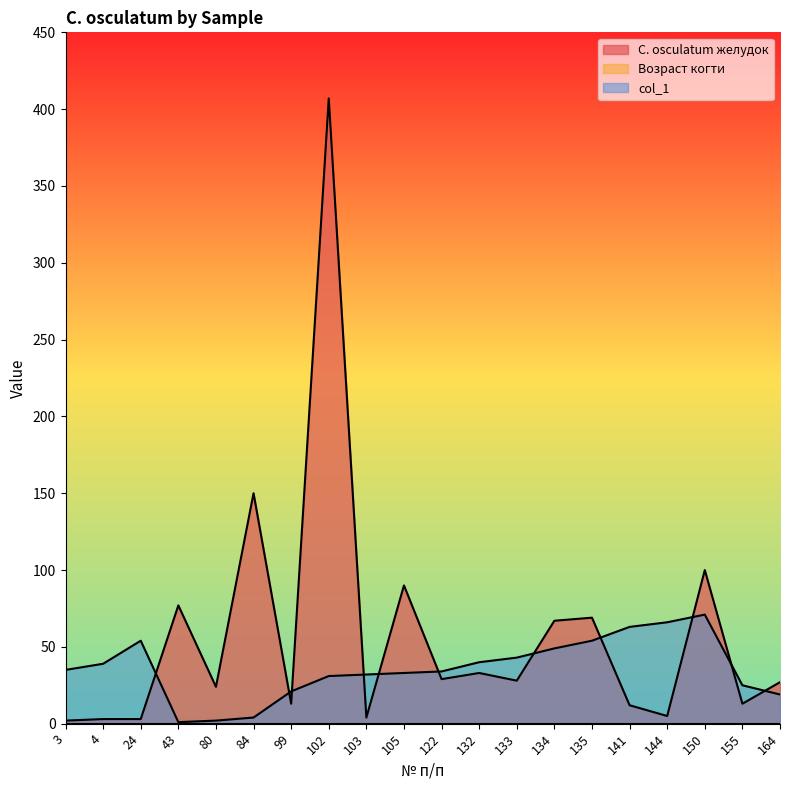

How many data points in C. osculatum желудок are less than 28?

10